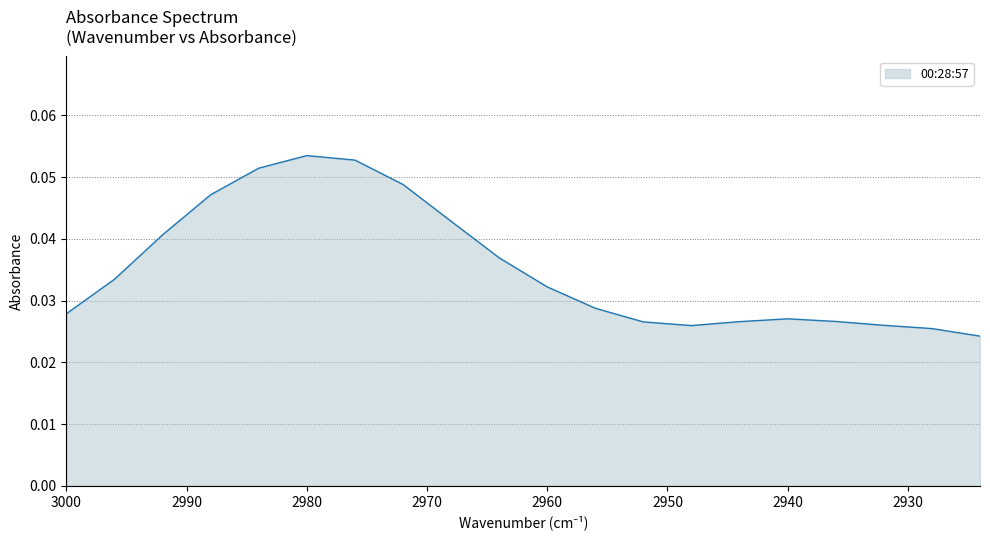

Is it true that the value at 2964 is 0.0?

True